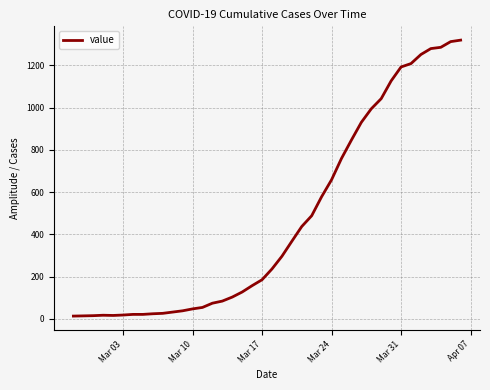

What is the greatest value displayed?

1319